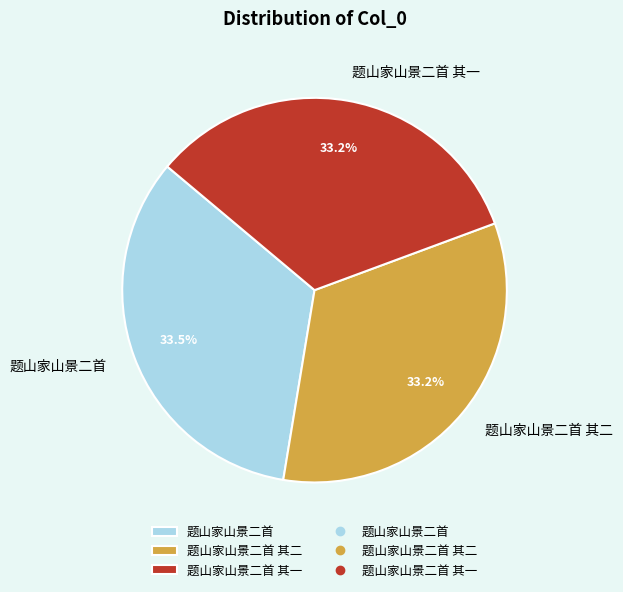

The 题山家山景二首 其二 slice represents 45% of the pie. True or false?

False